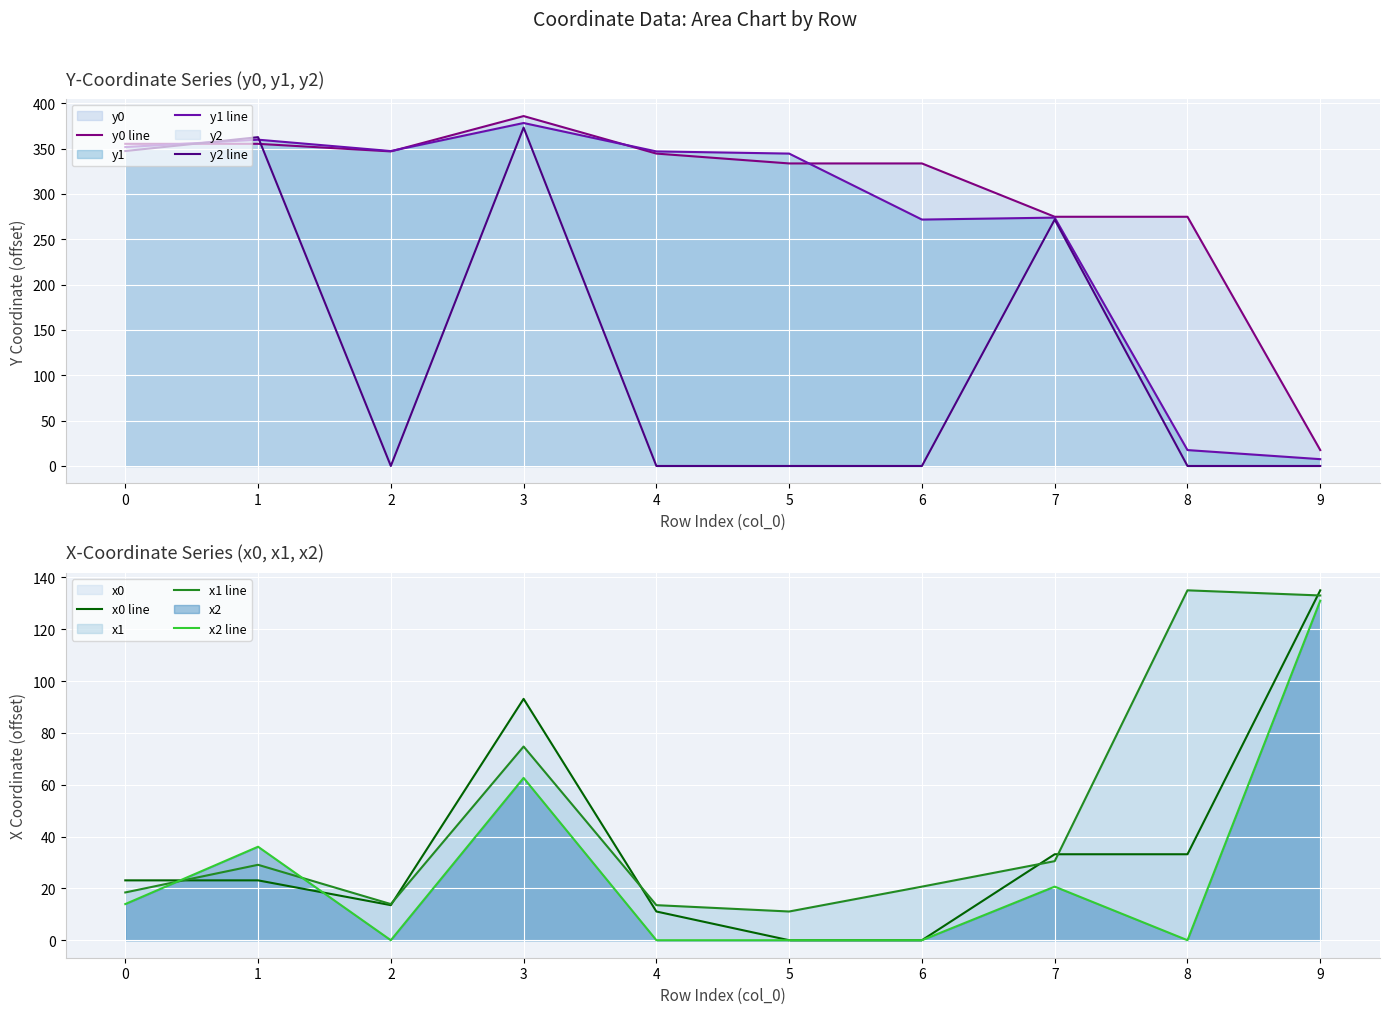

Which series has the largest range (max minus min)?

y2 line